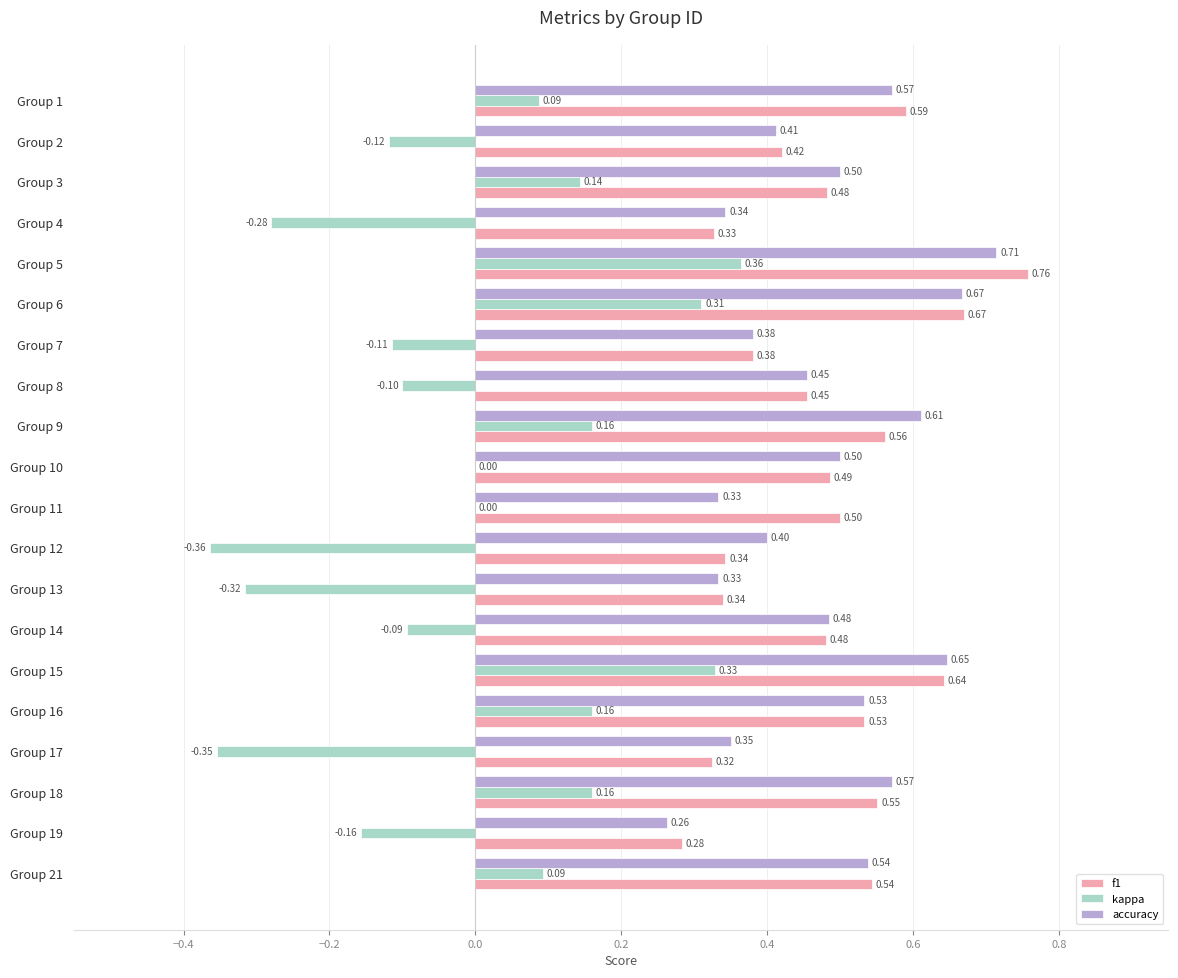

Count the number of categories in the chart.

20